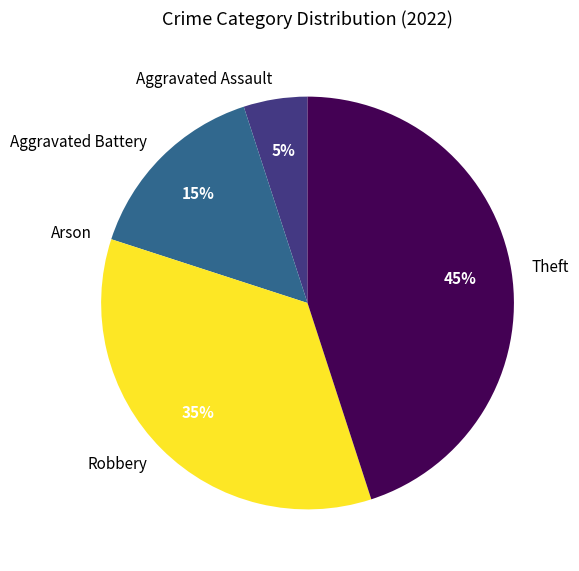

To the nearest percent, what is the difference between the largest and smallest slice percentages?

45%